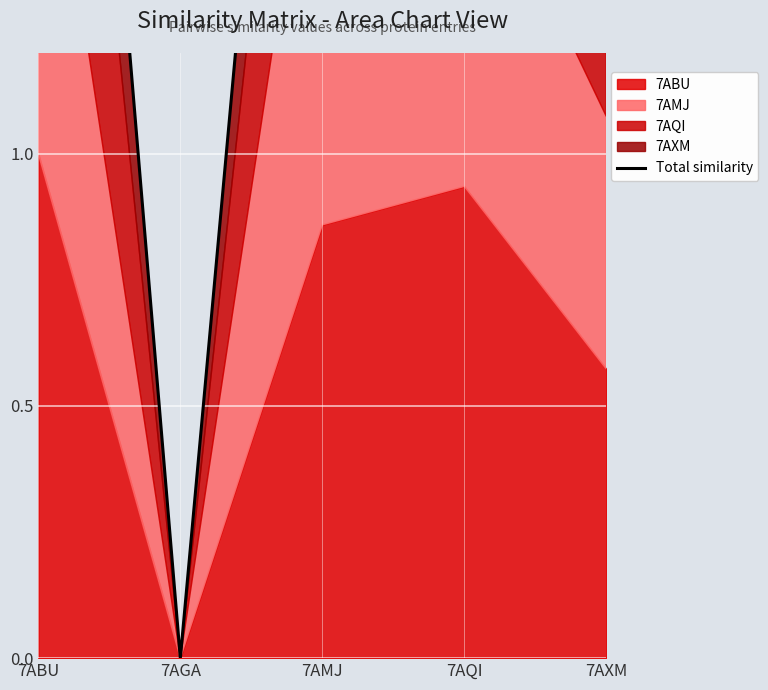

What is the greatest value displayed?

3.4